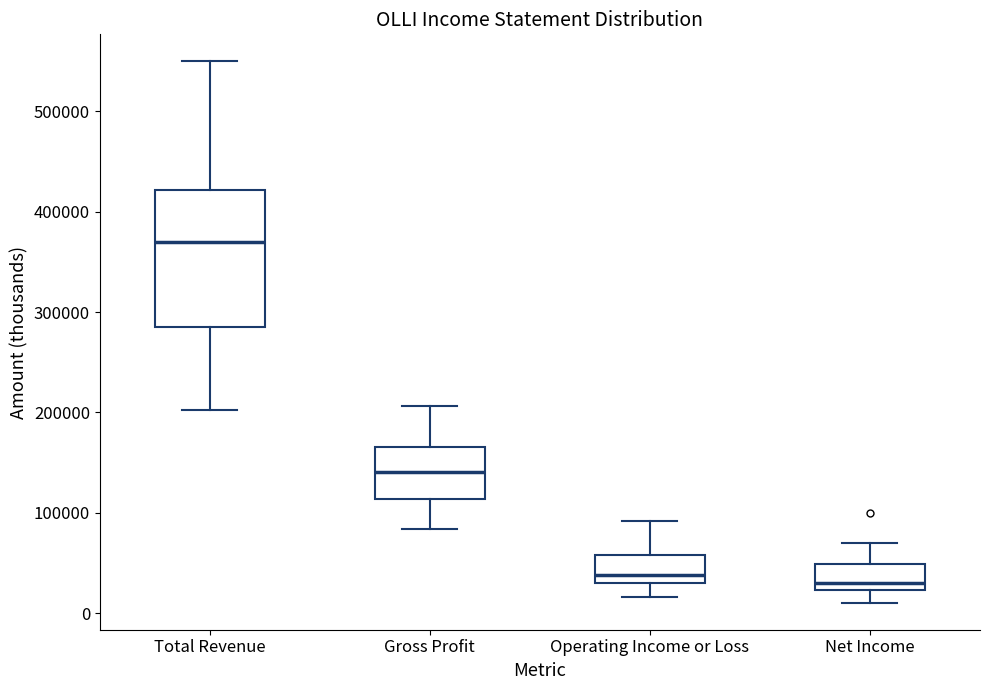

Which box is the tallest, from its lower edge to its upper edge?

Total Revenue